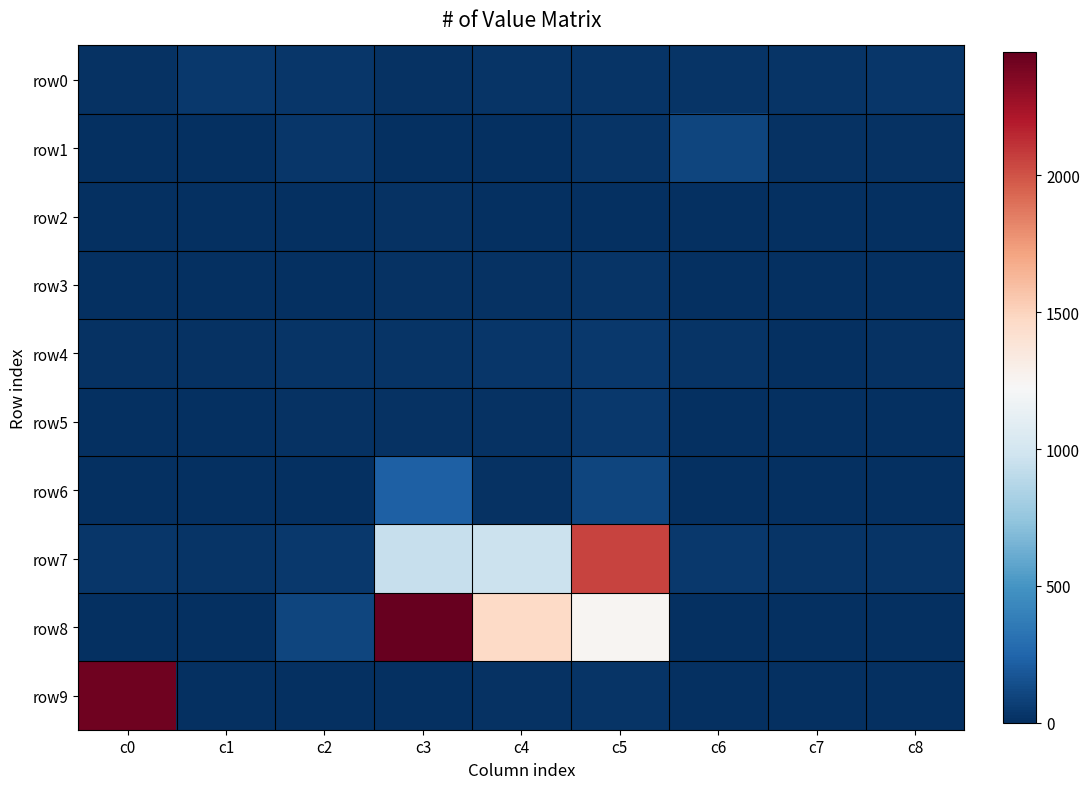

Between c3 and c7, which series saw the biggest shift?

row8